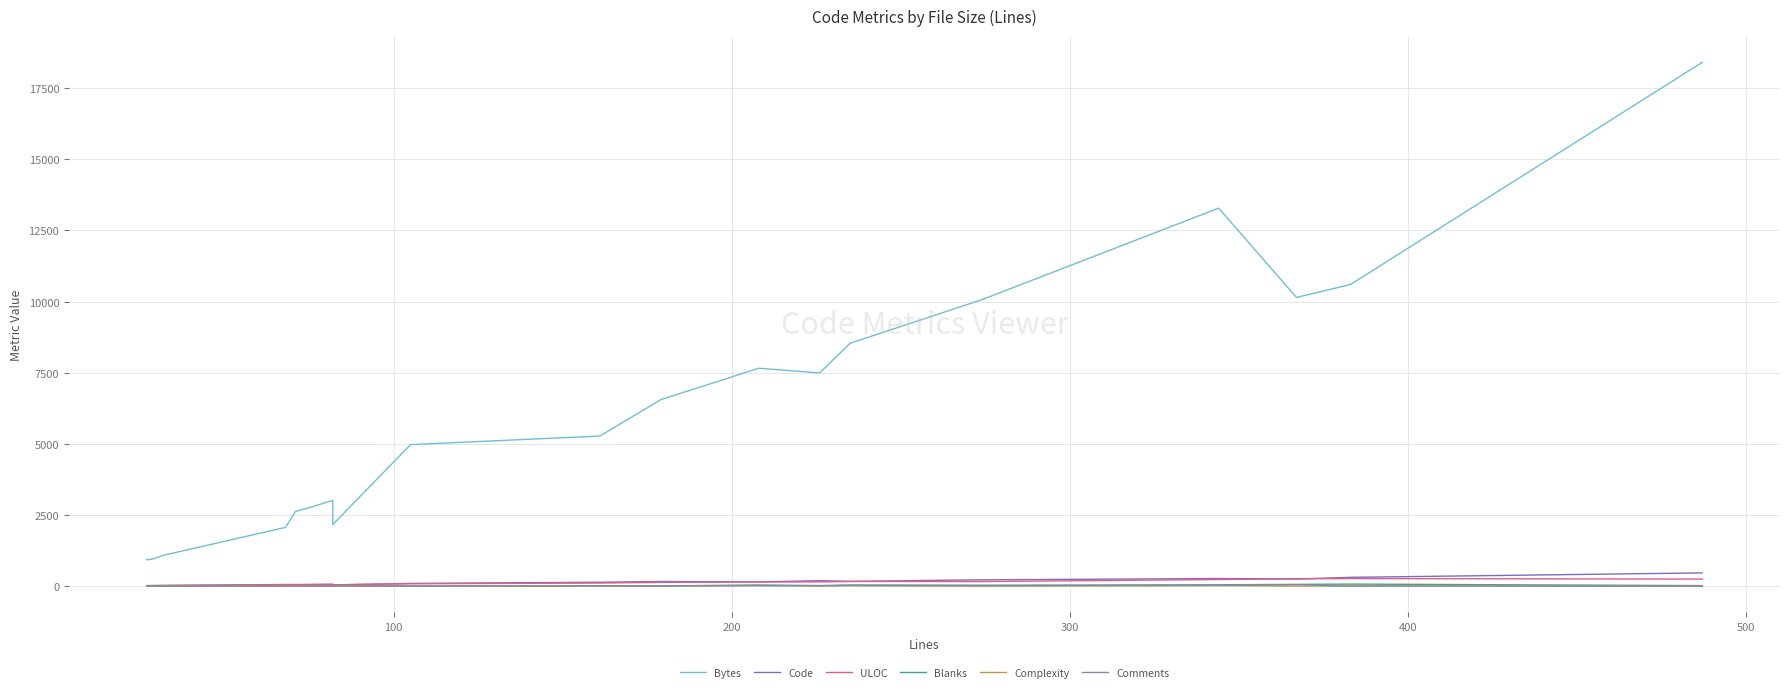

The value of ULOC at 13 is 77. True or false?

False